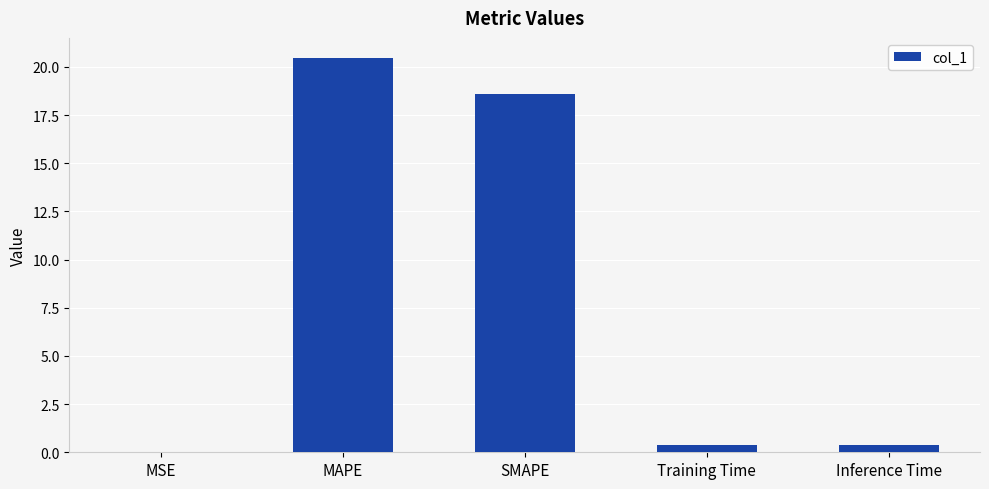

What is the greatest value displayed?

20.5